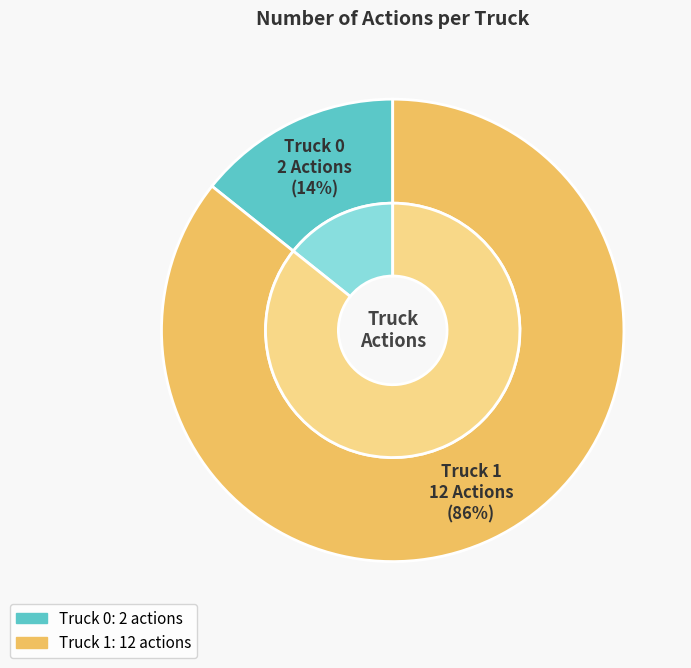

To the nearest percent, what portion does Truck 1 represent?

86%